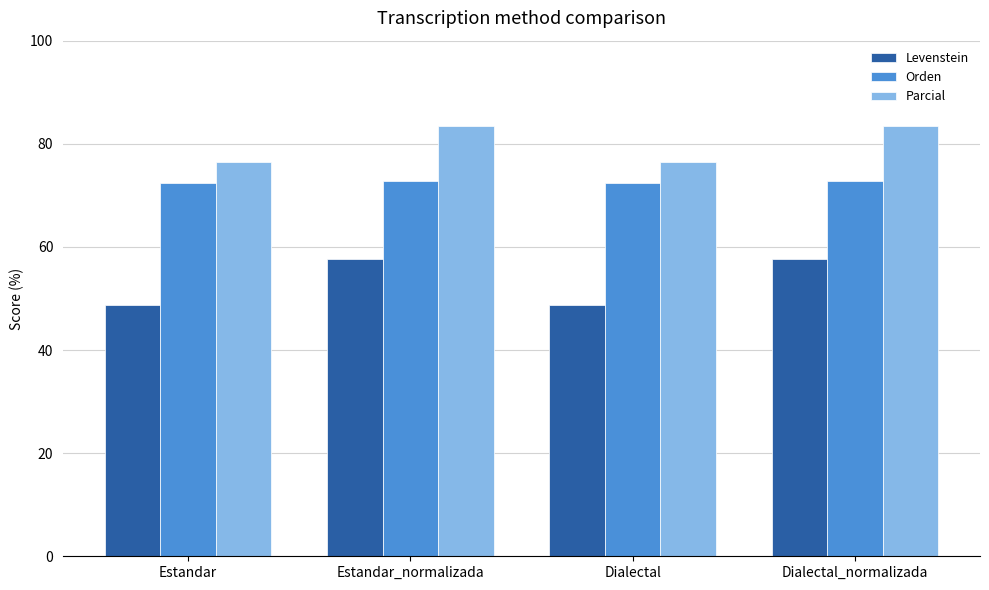

Rank the series by their average value, from highest to lowest.

Parcial, Orden, Levenstein